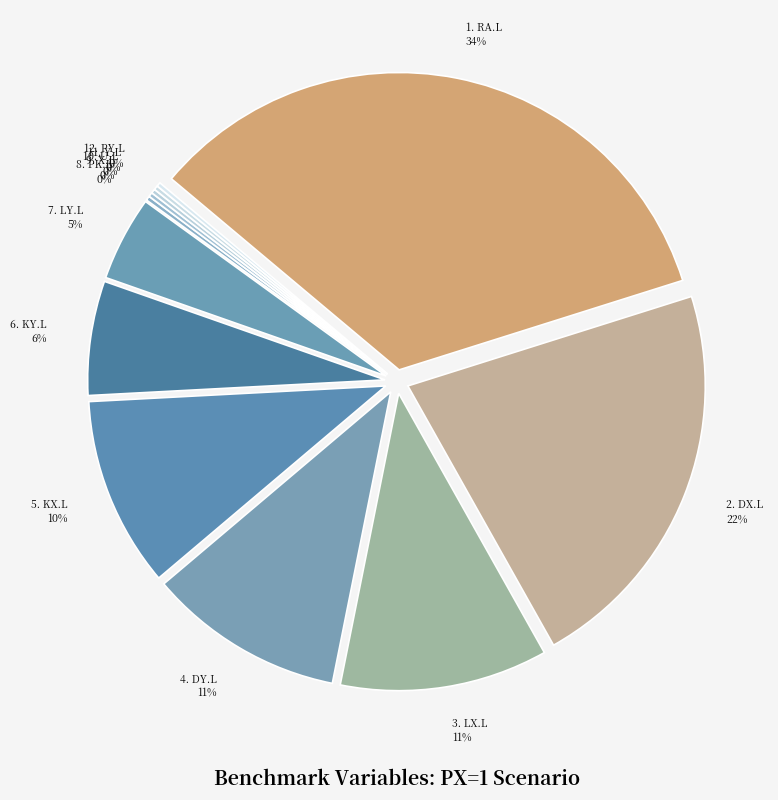

To the nearest percent, what is the combined percentage of LX.L and RA.L?

45%